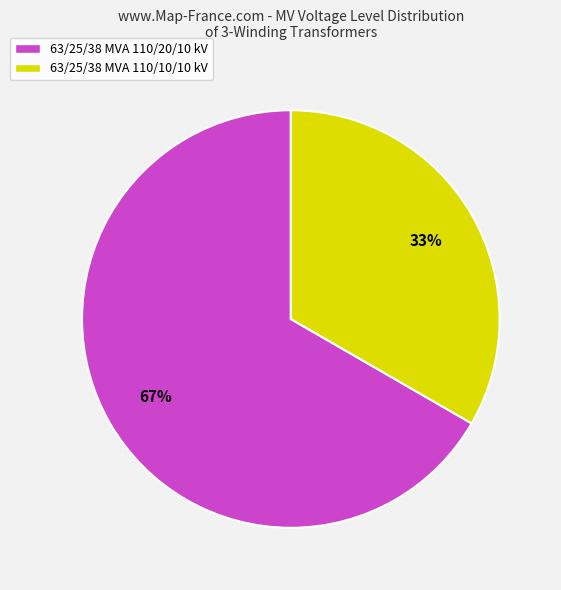

Count the number of slices in the pie.

2